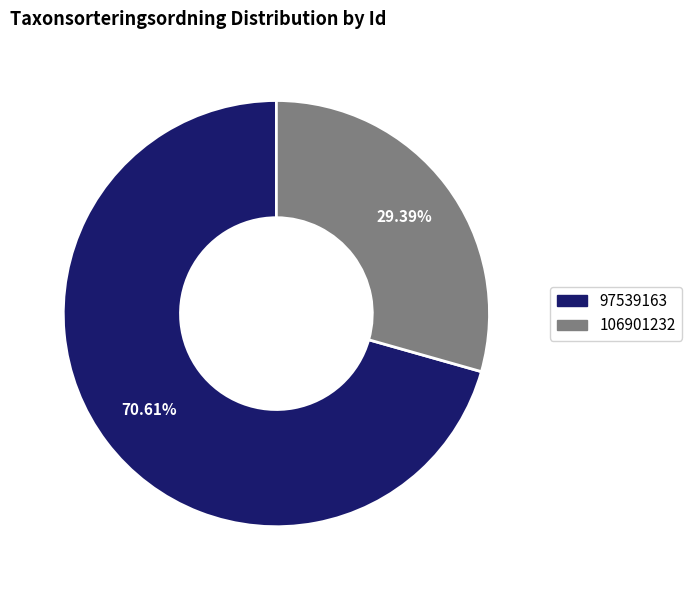

Between 97539163 and 106901232, which is larger?

97539163